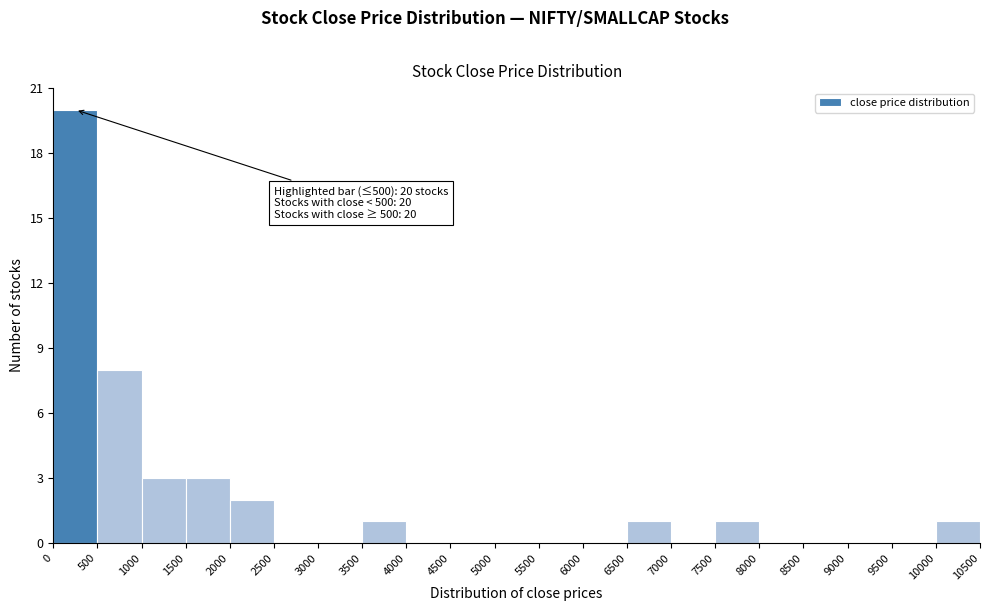

Over which range of the x-axis is the bar tallest?

0 to 500